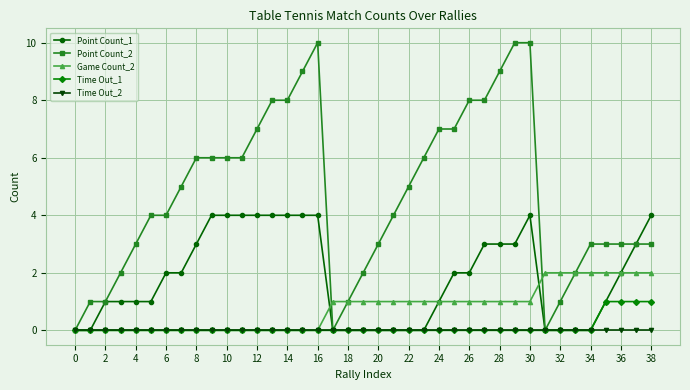

What is the greatest value displayed?

10